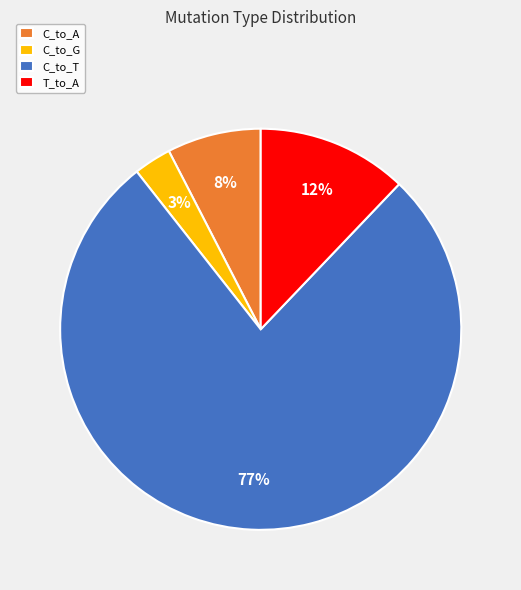

To the nearest percent, what is the difference between the largest and smallest slice percentages?

74%